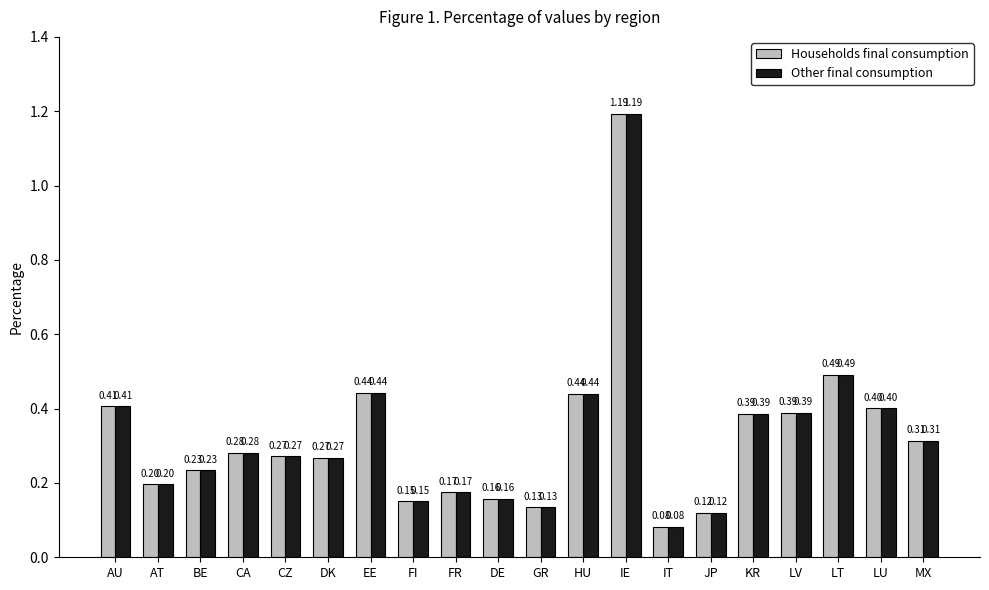

At which category is the sum across all series the highest?

IE